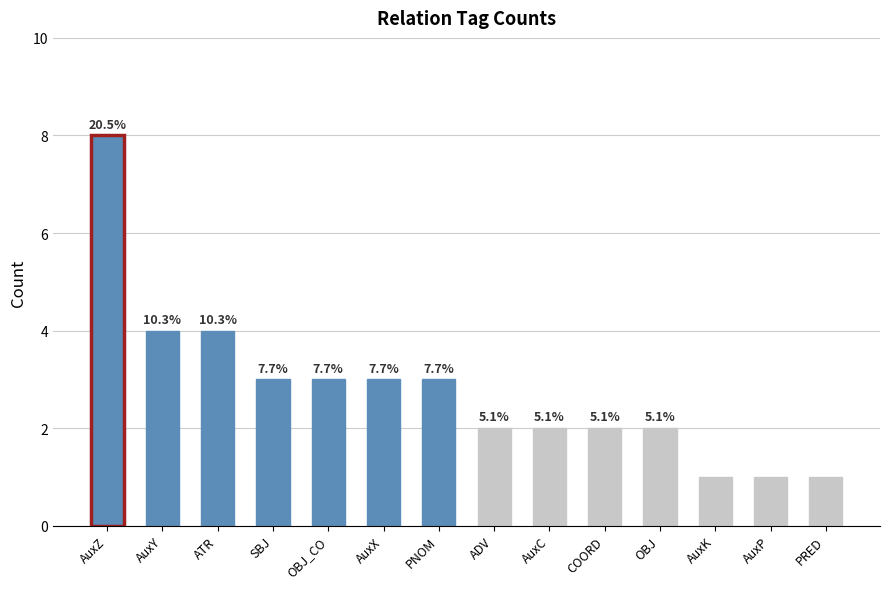

Reading right to left, list all the values displayed in this chart.

1	1	1	2	2	2	2	3	3	3	3	4	4	8